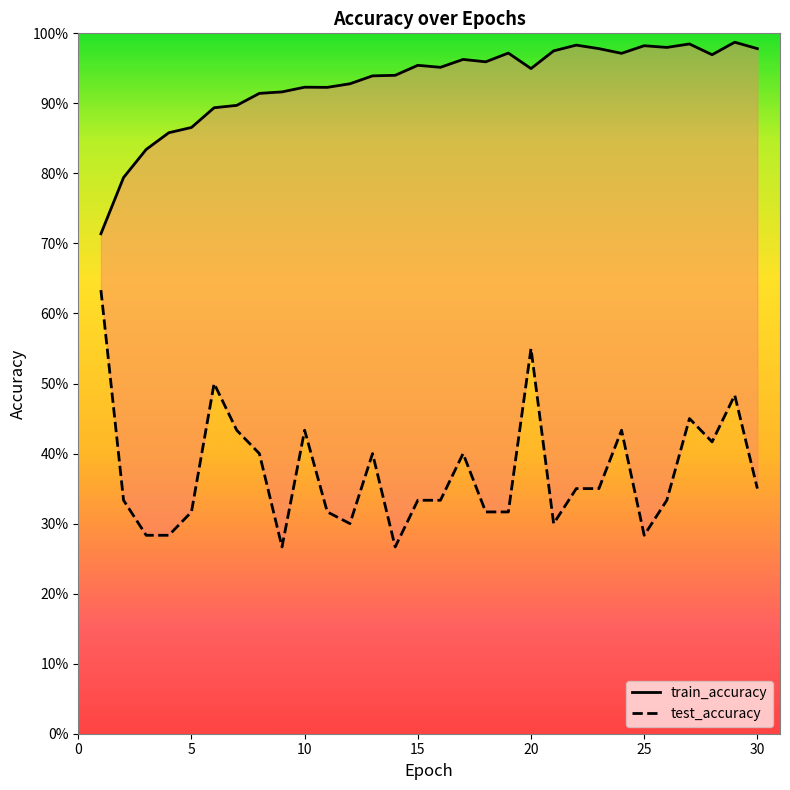

True or false: train_accuracy has more than 0 interior local peaks.

True